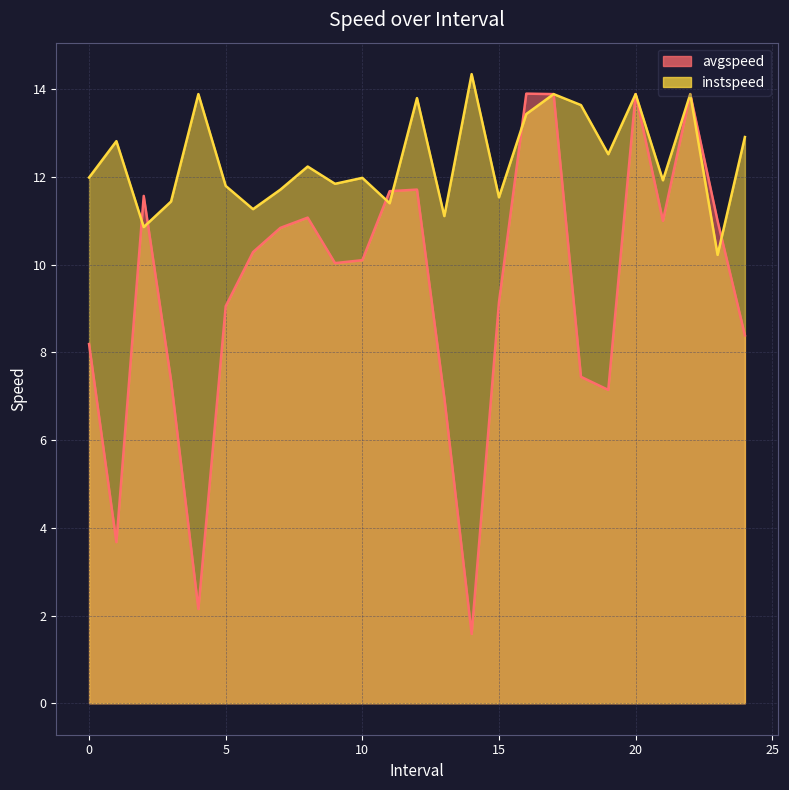

What is the spread (max minus min) of values at 11.0?

0.3